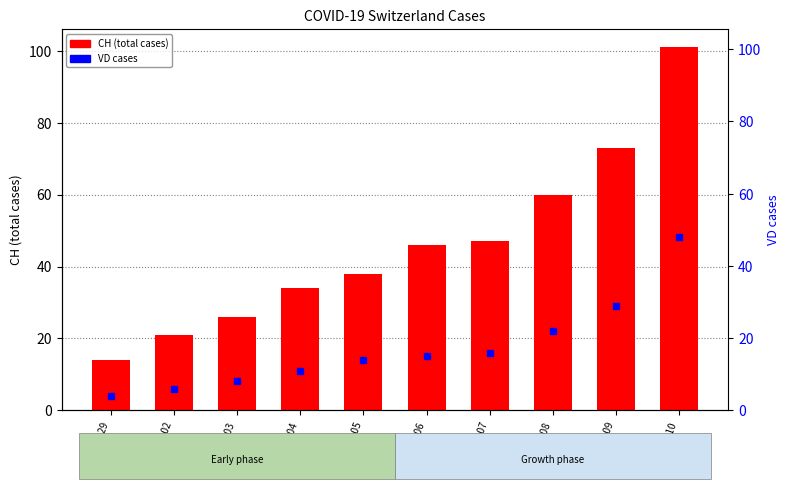

Reading left to right, what are all the values shown in this chart?

CH (total): 2020-02-29=14	2020-03-02=21	2020-03-03=26	2020-03-04=34	2020-03-05=38	2020-03-06=46	2020-03-07=47	2020-03-08=60	2020-03-09=73	2020-03-10=101
VD (cases): 2020-02-29=4	2020-03-02=6	2020-03-03=8	2020-03-04=11	2020-03-05=14	2020-03-06=15	2020-03-07=16	2020-03-08=22	2020-03-09=29	2020-03-10=48